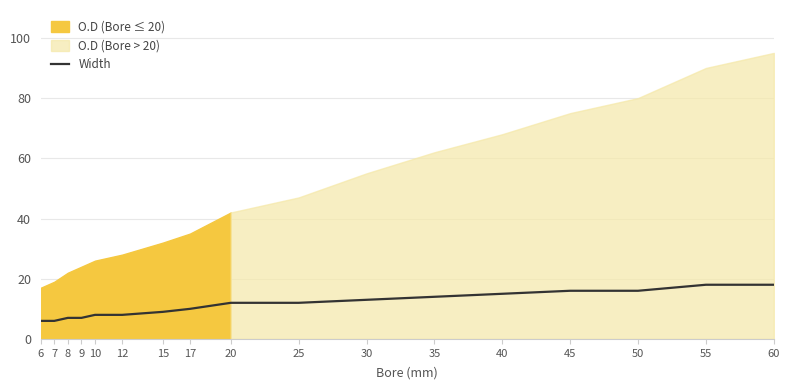

How many categories are shown in the chart?

17